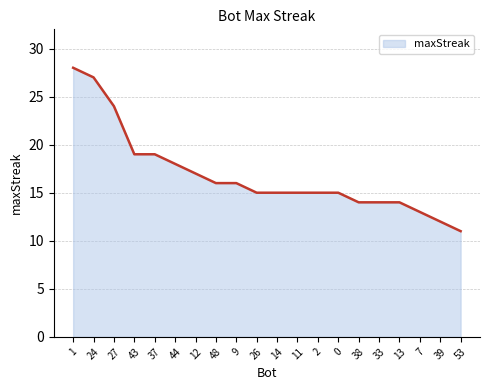

What is the sum of all values?

337